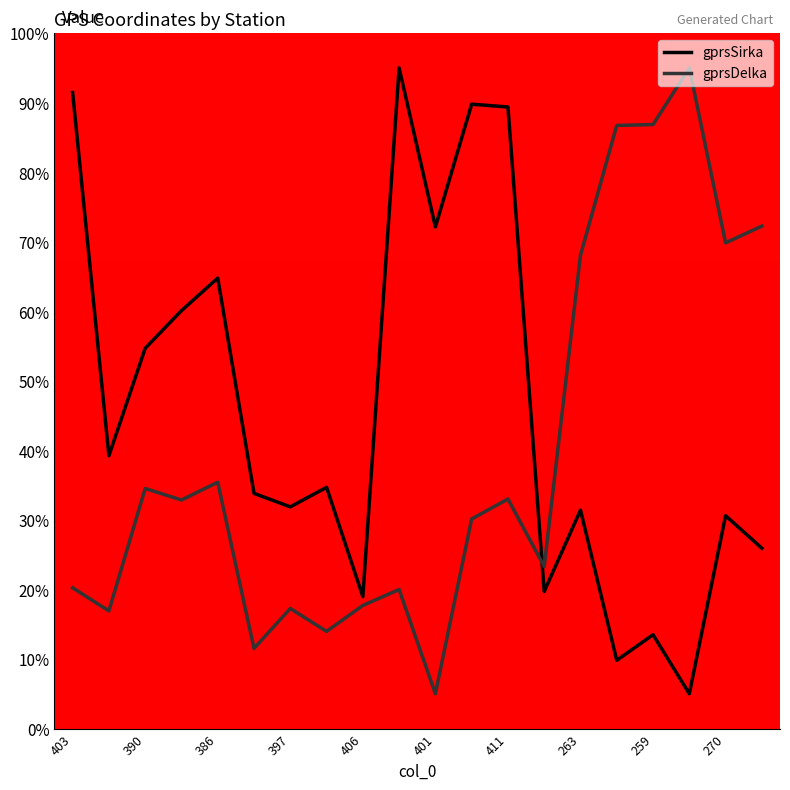

Which series ends up on top after the final intersection of gprsDelka and gprsSirka?

gprsDelka